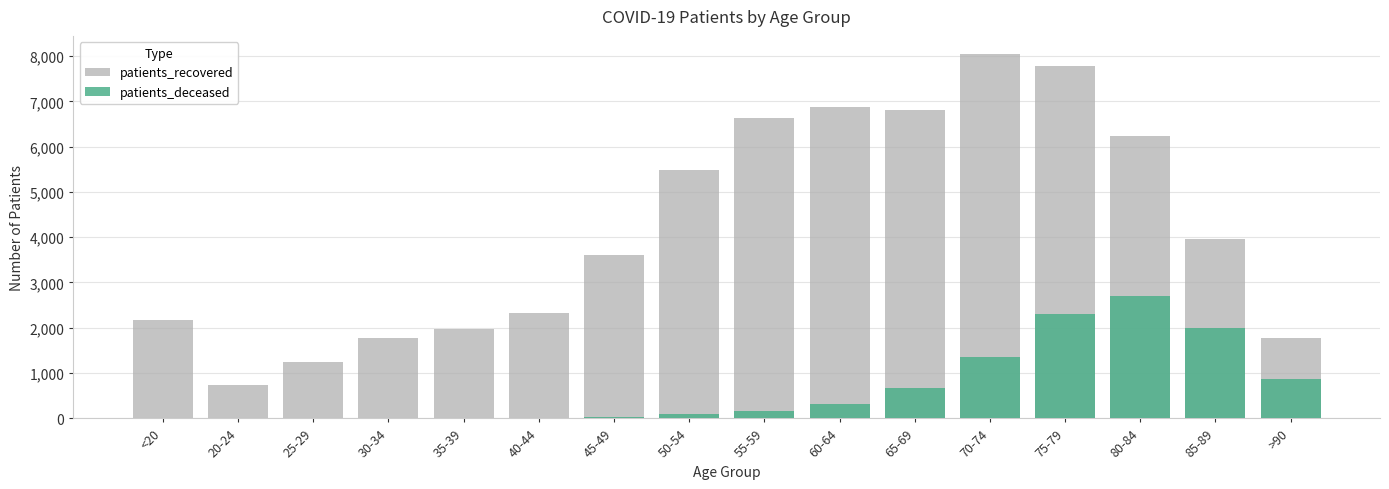

True or false: patients_recovered has a value of 1236 at 25-29.

True